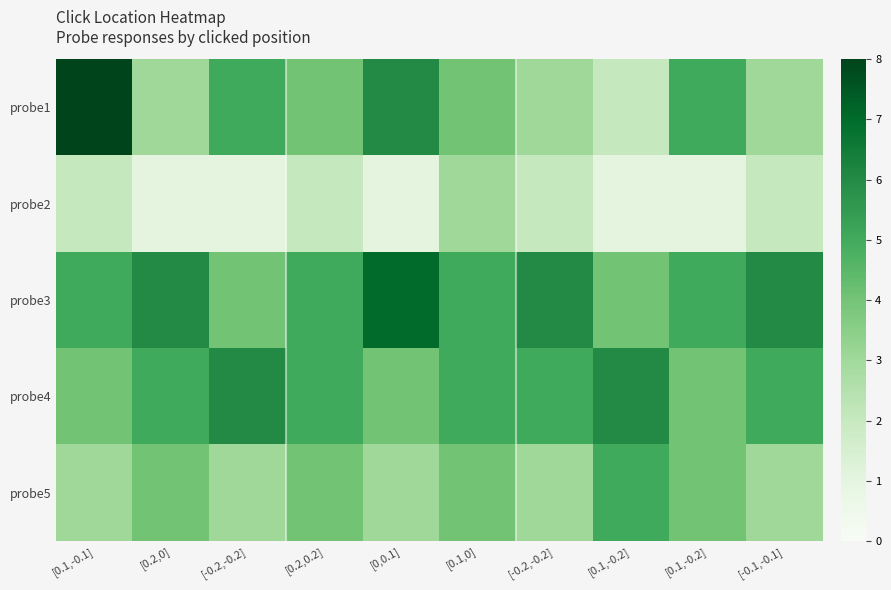

Which has a higher value, [0.1,-0.2] or [0.2,0.2]?

[0.1,-0.2]